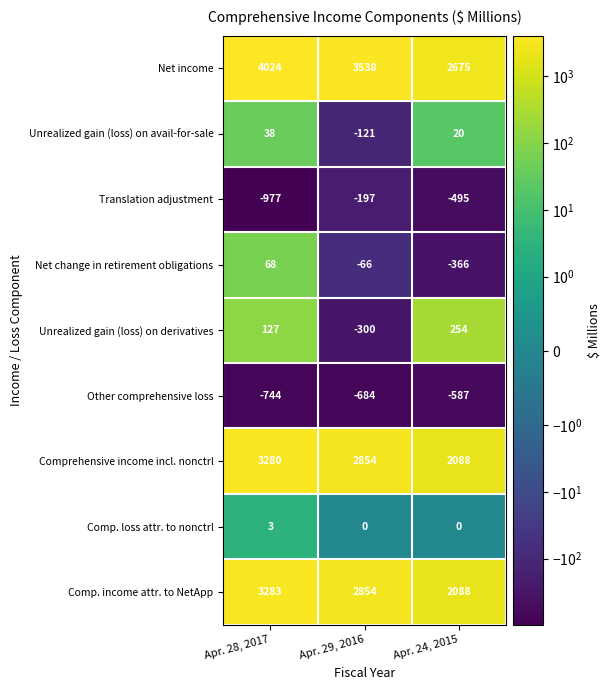

Read the Unrealized gain (loss) on avail-for-sale value at Apr. 29, 2016.

-121